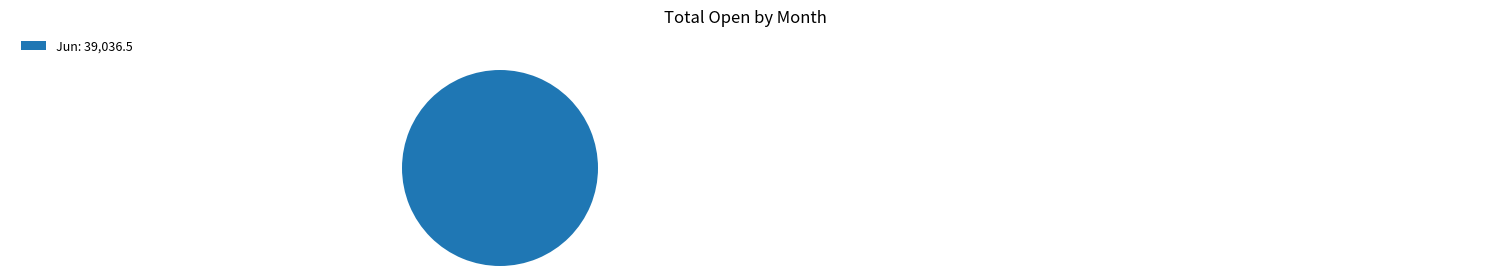

How many segments does this pie chart have?

1